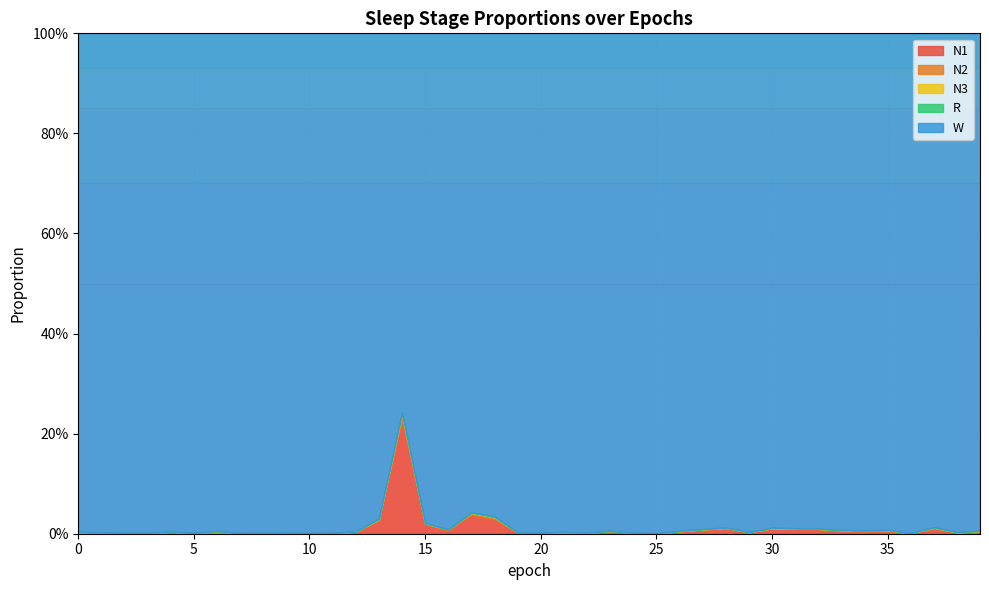

Which series has the largest total across all categories?

W